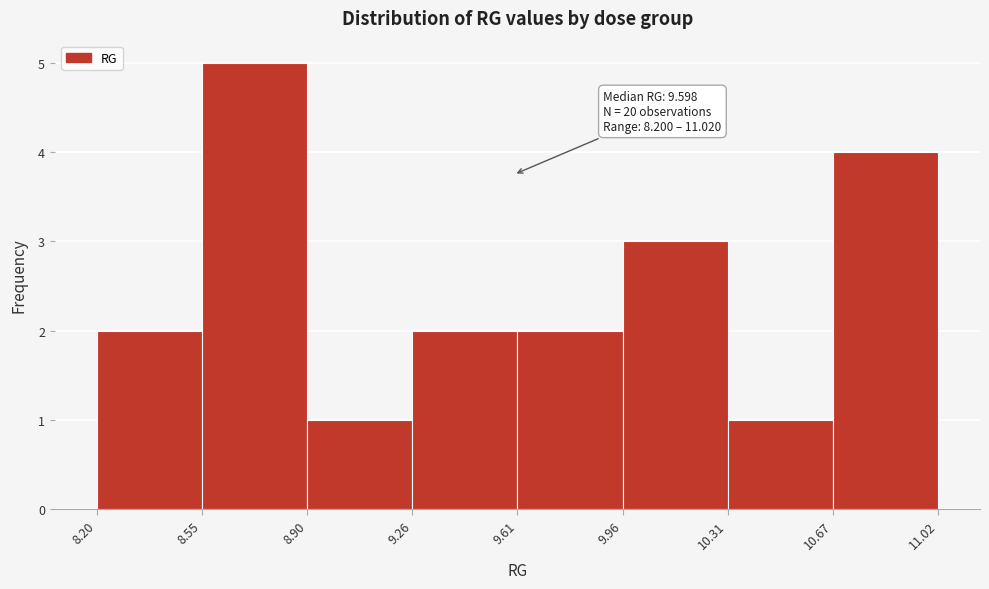

Which range on the x-axis has the tallest bar?

8.55 to 8.90